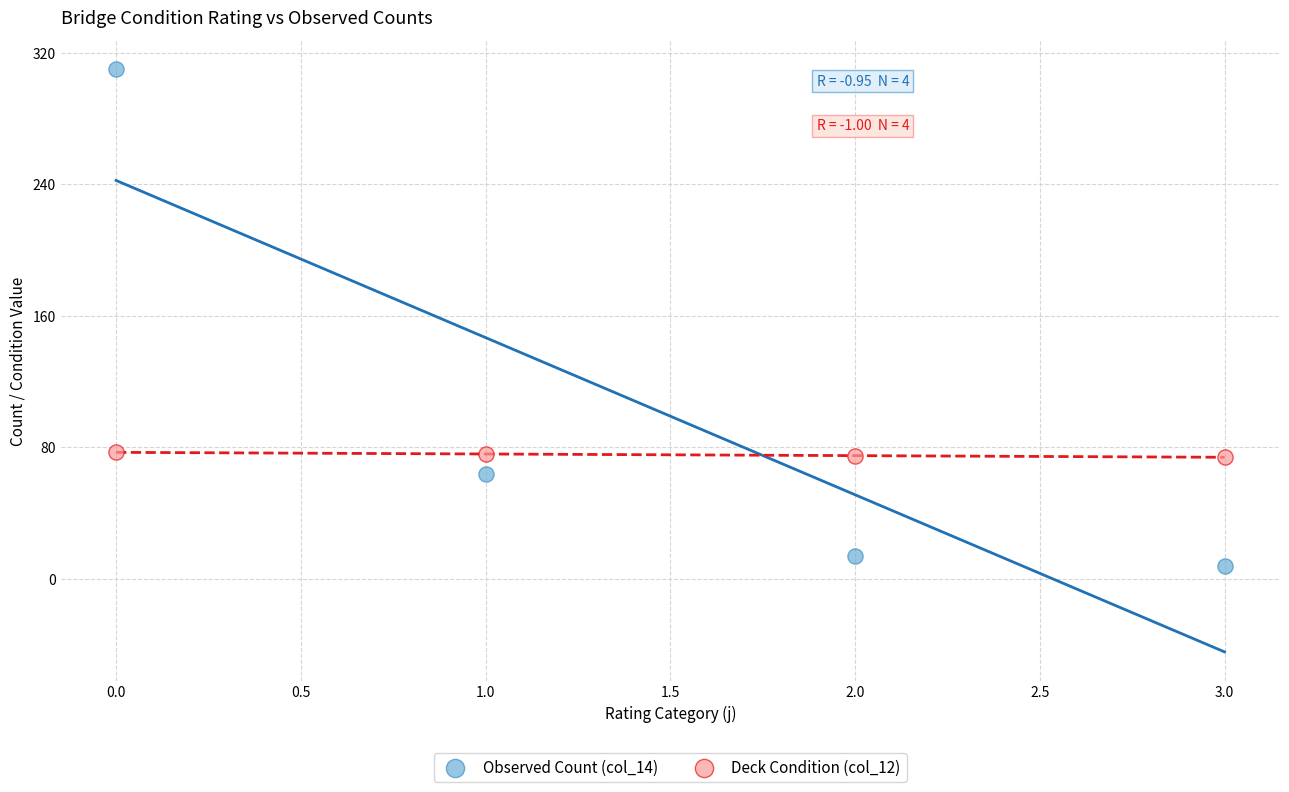

Which series contains the lowest Y value?

Observed Count (col_14)